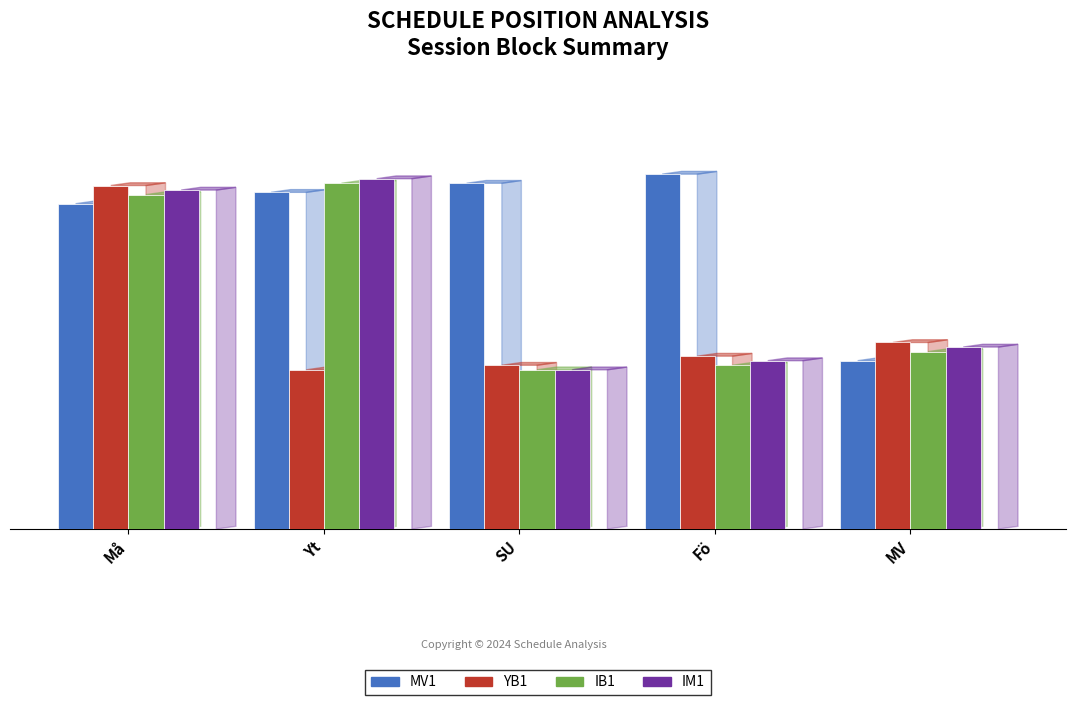

Reading left to right, extract all data points from this chart.

MV1: Må=35.8	Yt=37.0	SU=38.0	Fö=39.0	MV=18.5
YB1: Må=37.8	Yt=17.5	SU=18.0	Fö=19.0	MV=20.5
IB1: Må=36.8	Yt=38.0	SU=17.5	Fö=18.0	MV=19.5
IM1: Må=37.2	Yt=38.5	SU=17.5	Fö=18.5	MV=20.0